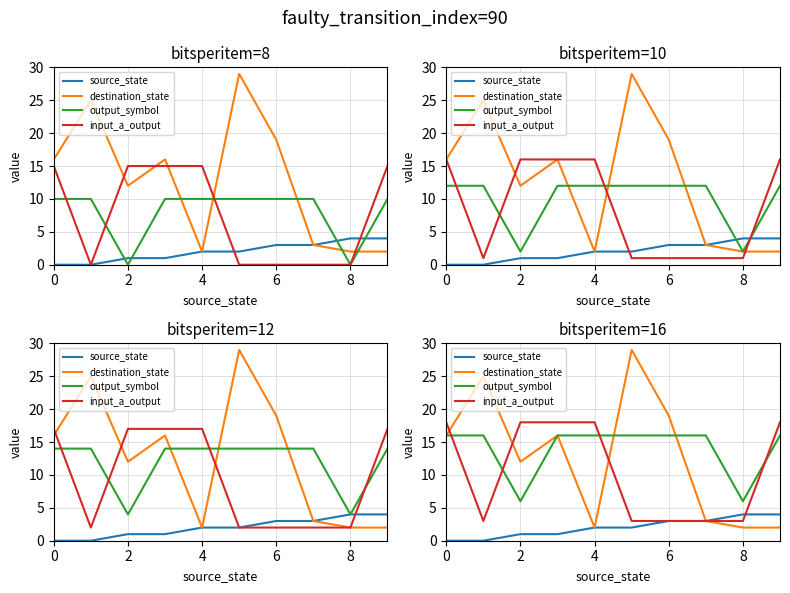

How many data points in output_symbol are less than 16?

2